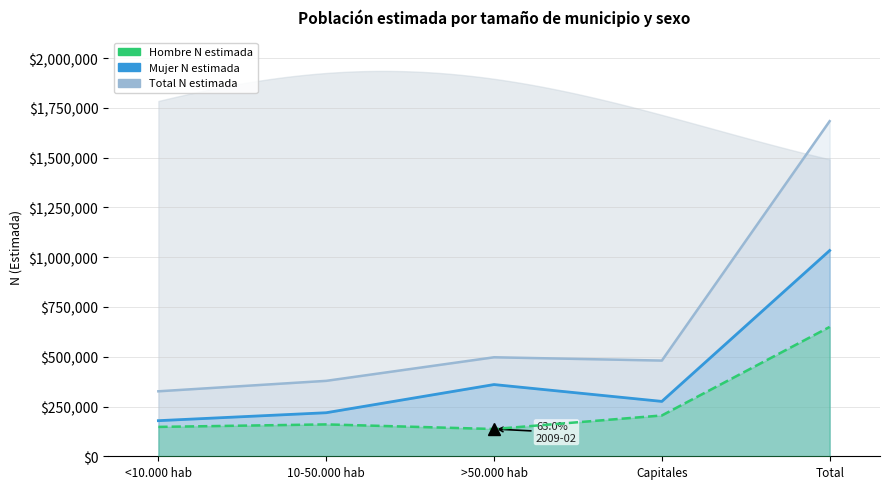

True or false: Total N estimada has more than 2 interior local peaks.

False